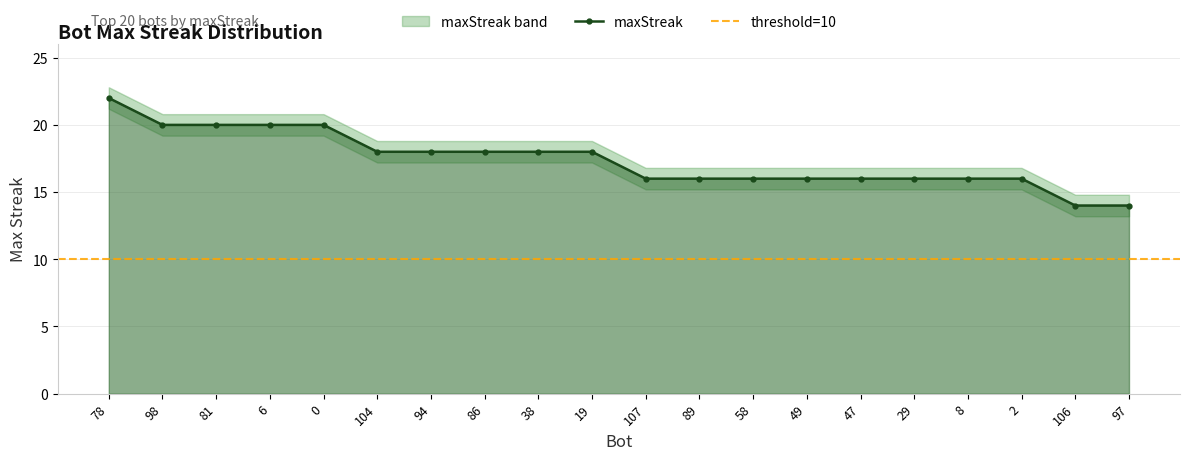

True or false: maxStreak has a value of 24 at 29.

False